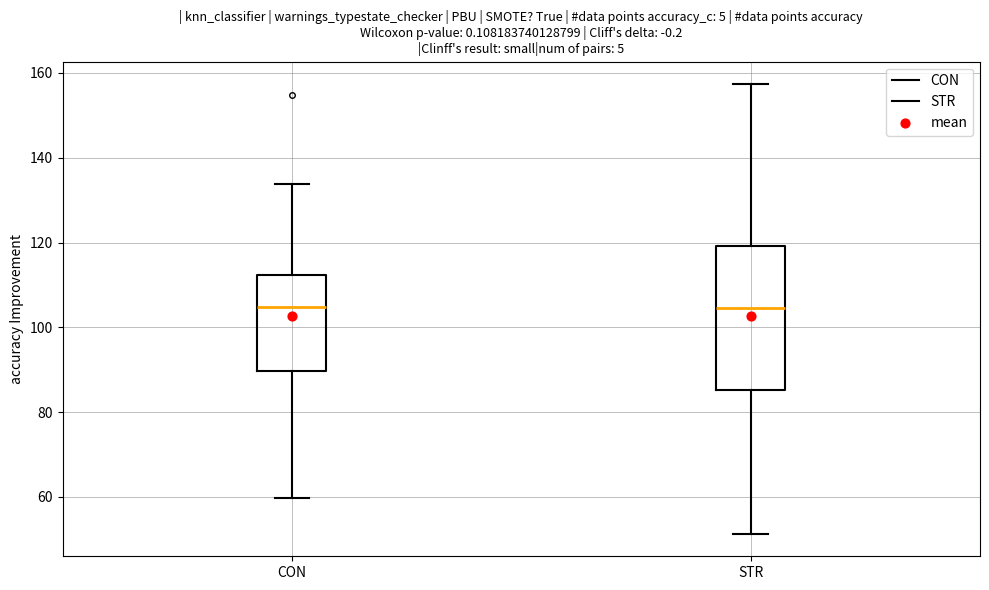

Reading left to right, read every box against the y-axis: the position of its median line, the range the box covers, and the ends of its whiskers. The values are not printed on the chart, so give them approximately, as read against the axis.

CON: median 104, box 90 to 112, whiskers 60 to 134
STR: median 104, box 86 to 120, whiskers 52 to 158